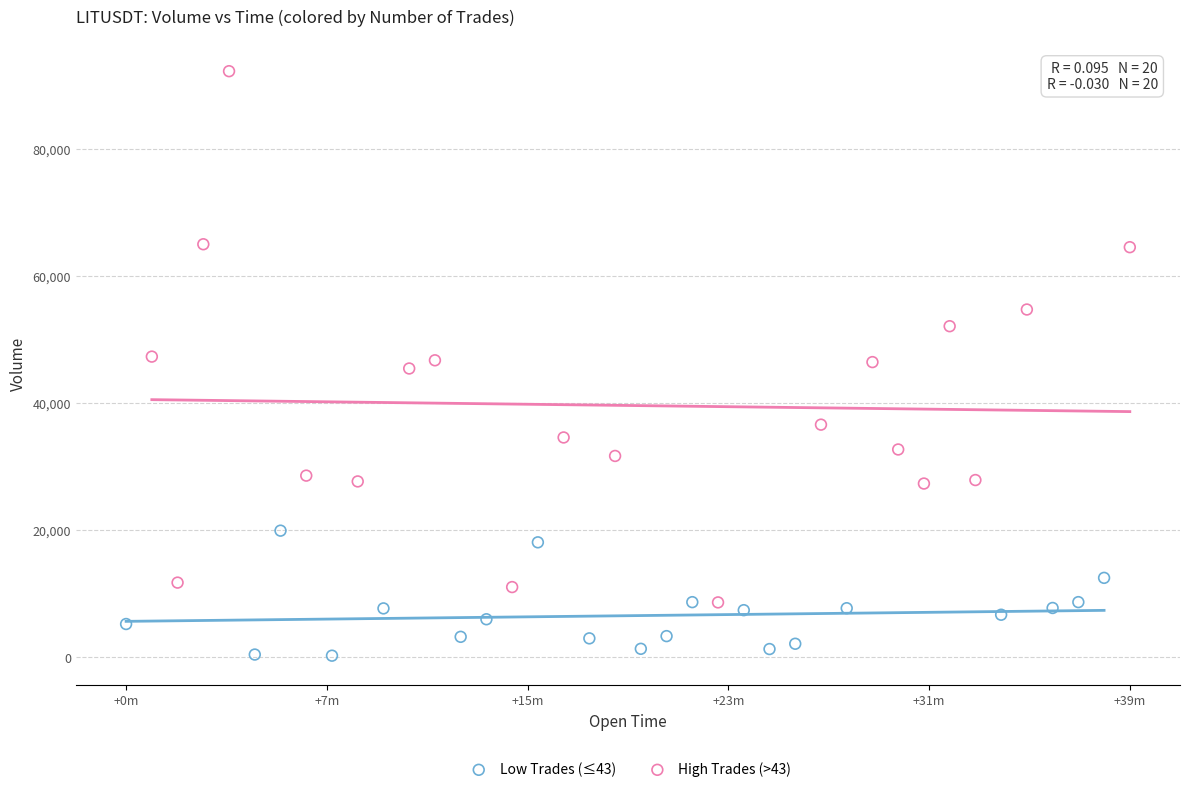

What are all the series names shown in the legend?

Low Trades (≤43), High Trades (>43)